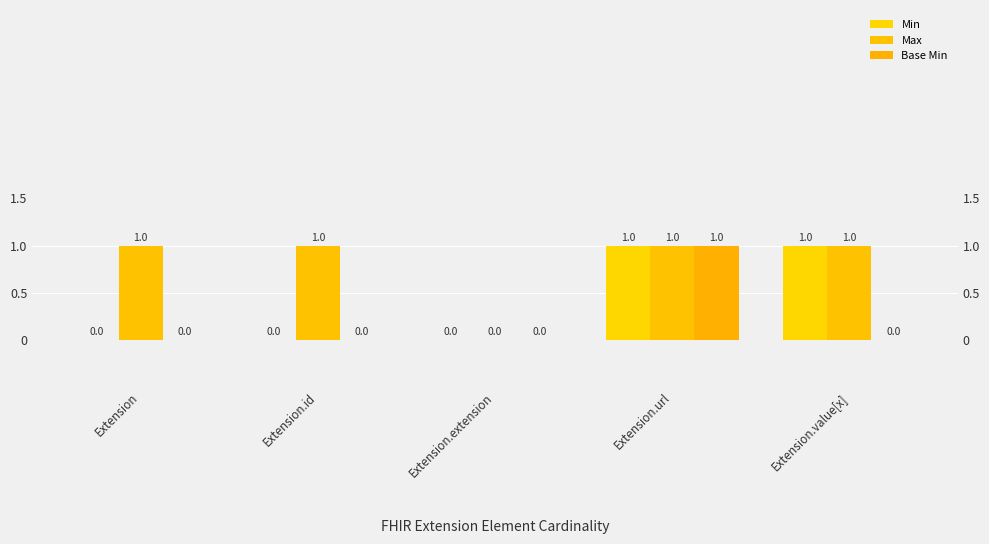

How many groups of bars are there?

5